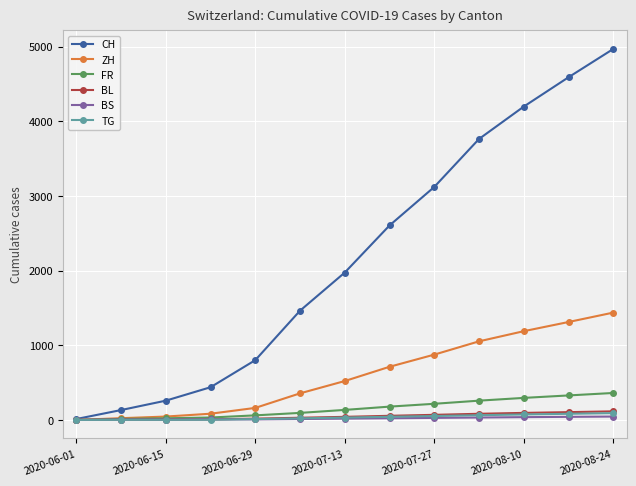

True or false: CH has more than 1 points higher than both neighbors.

False